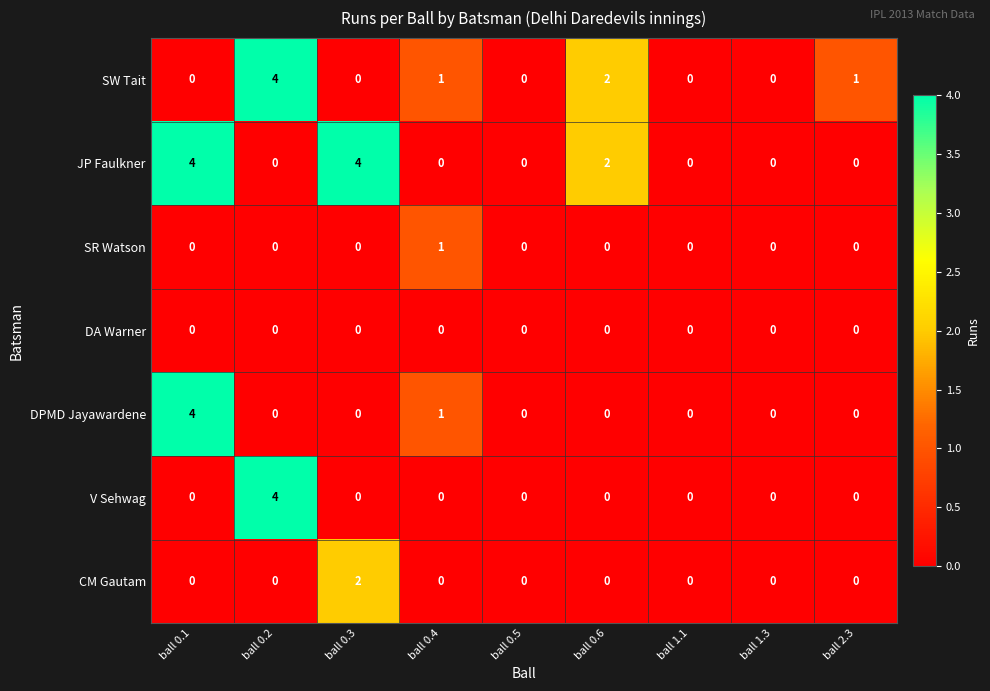

What is the maximum value for JP Faulkner?

4